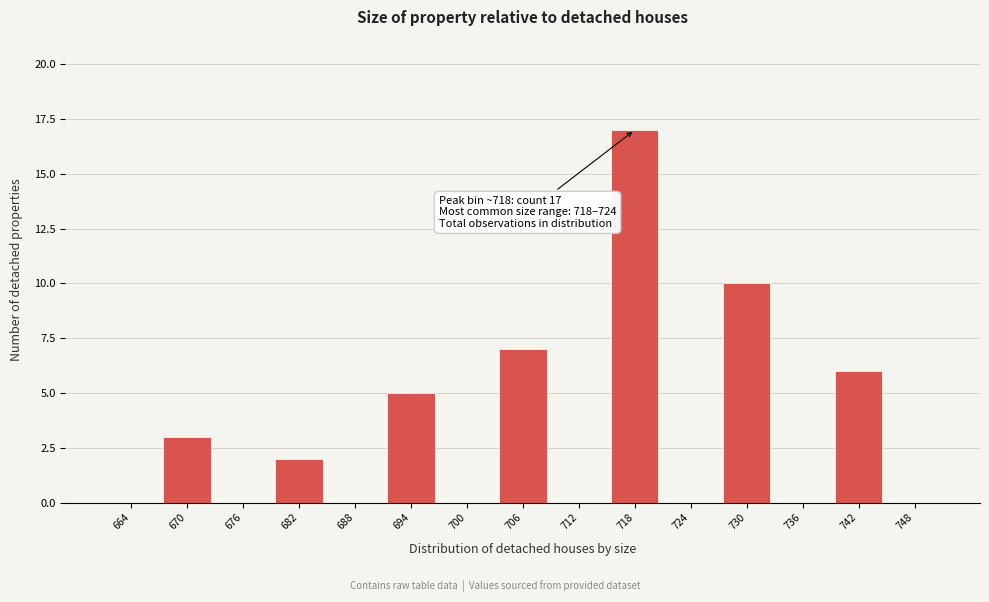

Reading right to left, transcribe all the data shown in this chart.

748=0	742=6	736=0	730=10	724=0	718=17	712=0	706=7	700=0	694=5	688=0	682=2	676=0	670=3	664=0